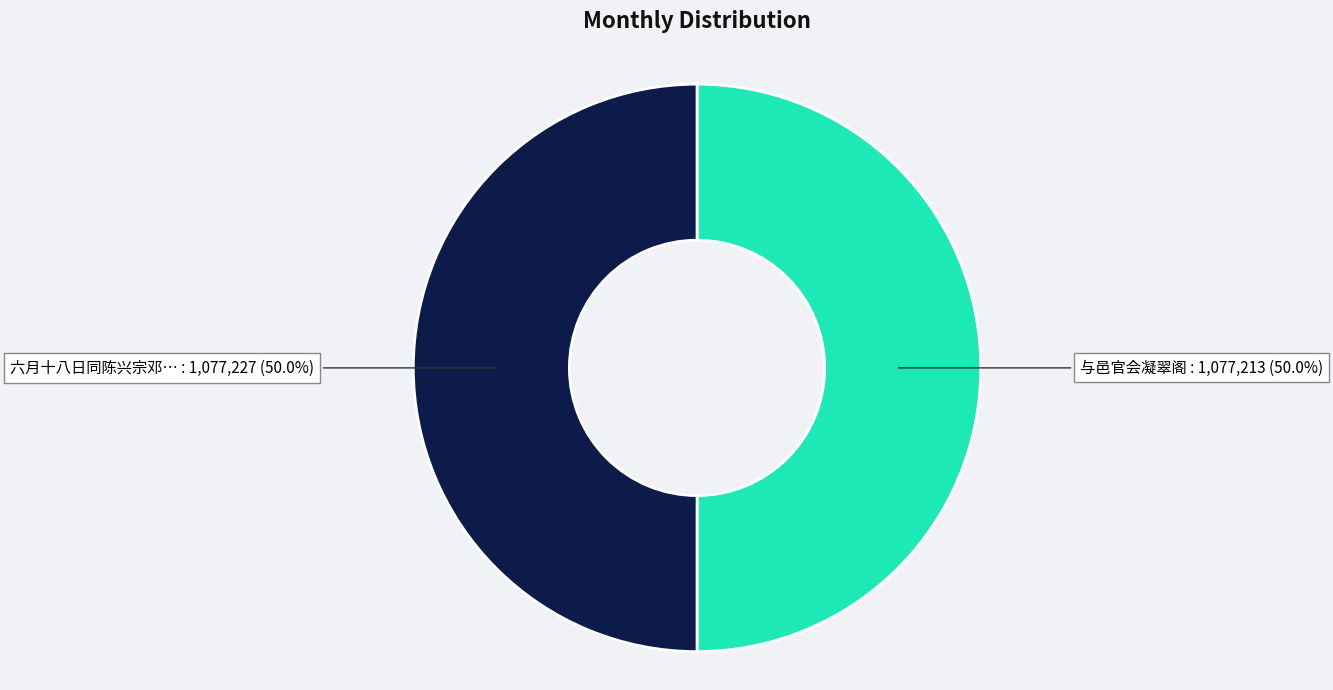

How many slices are in this pie chart?

2